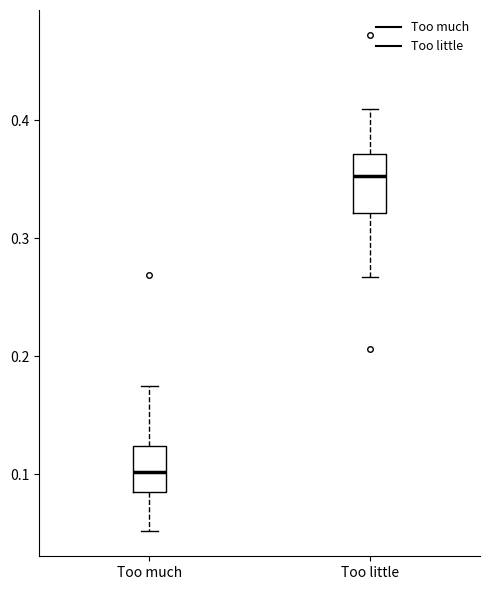

Which box has the lowest median line?

Too much